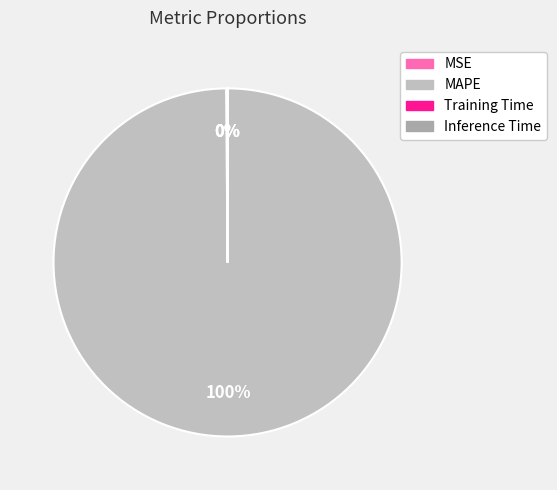

True or false: MAPE accounts for 88% of the total.

False